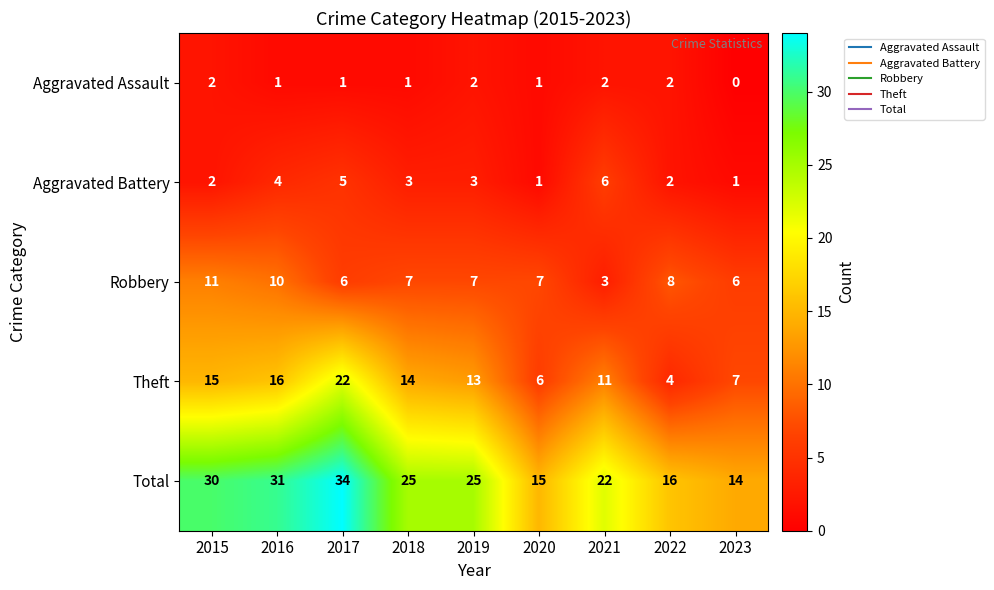

What is the difference between the highest and lowest values at 2018?

24